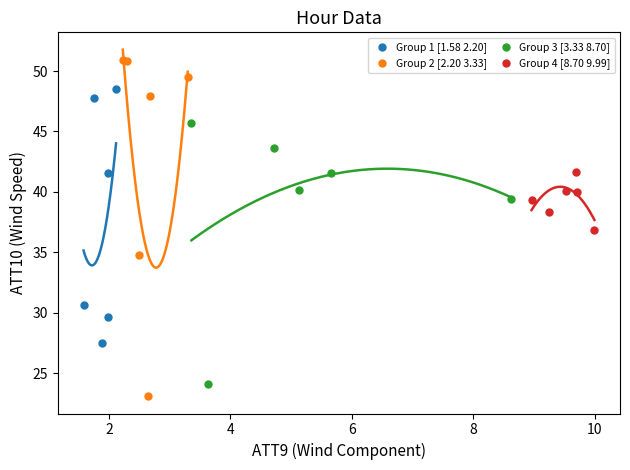

Which series reaches the minimum Y coordinate?

Group 2 [2.20 3.33]